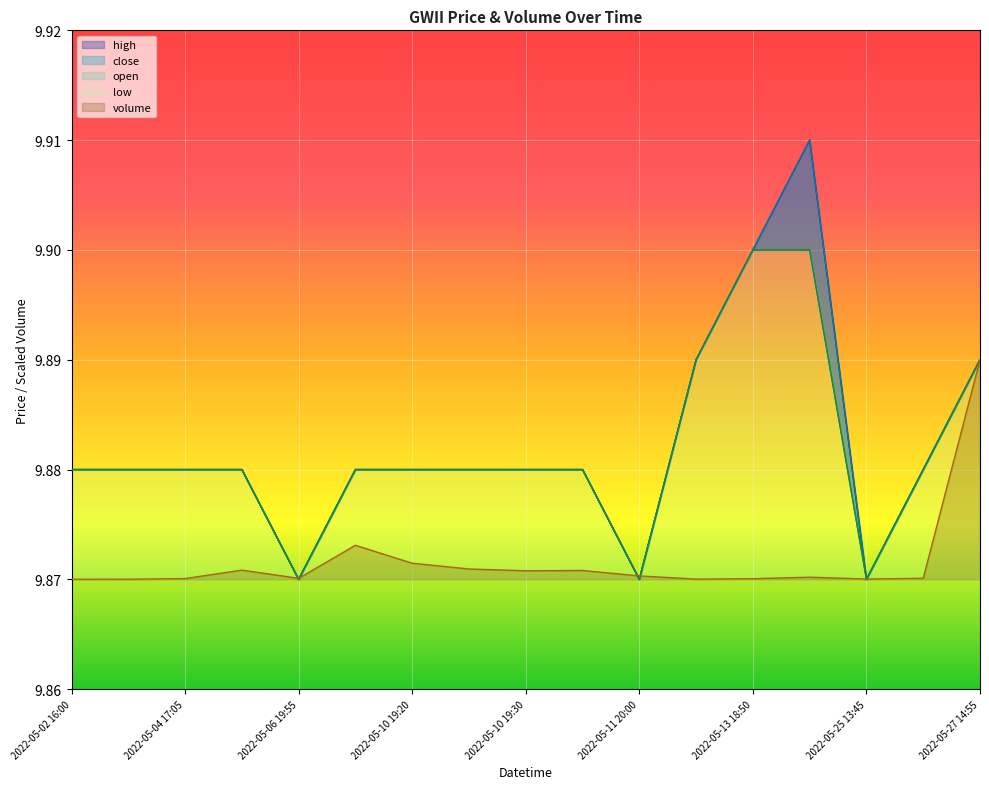

Count the number of data series in this chart.

5